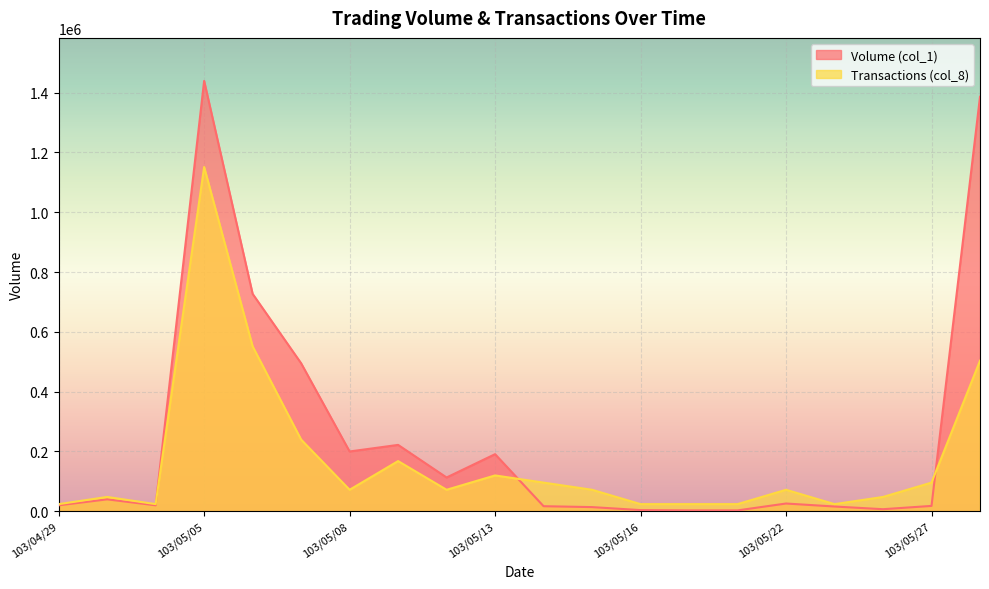

True or false: Volume (col_1) has more than 0 interior local peaks.

True